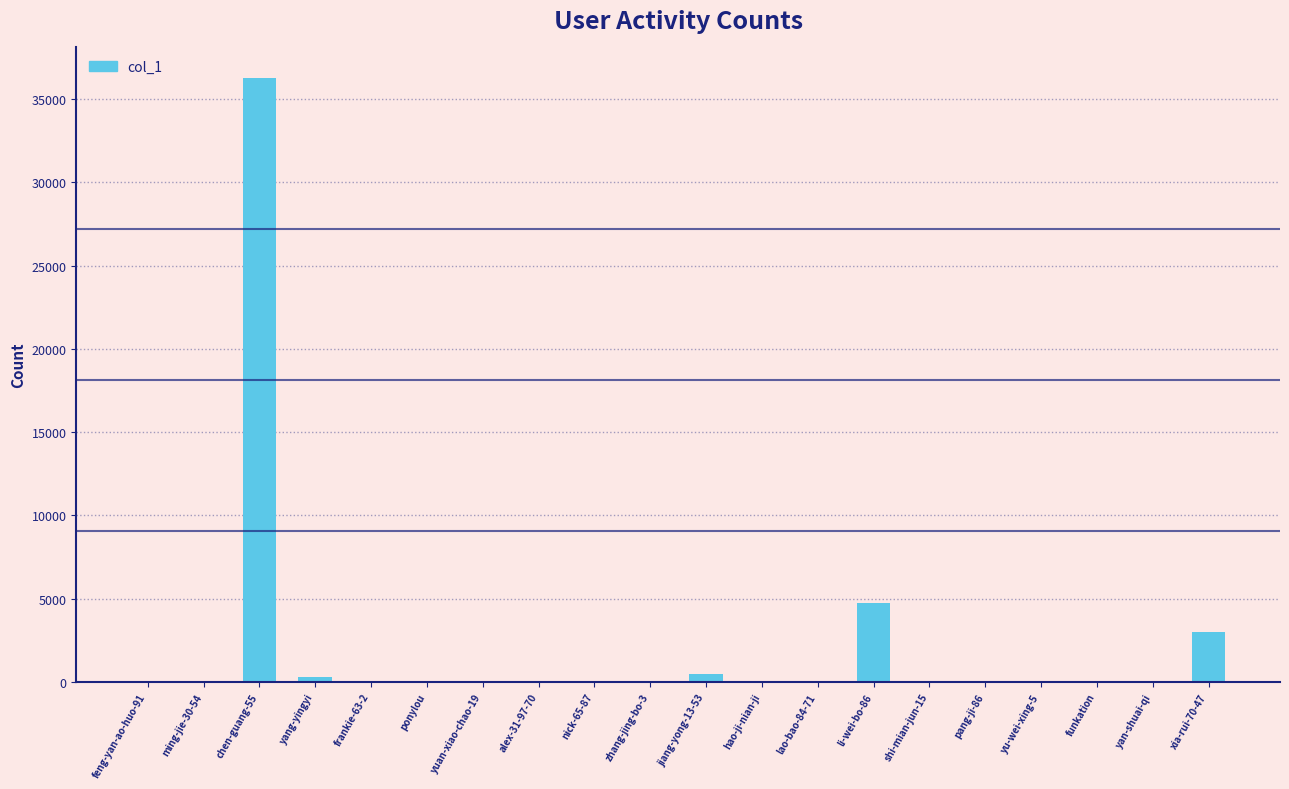

Which category has the highest value across all series?

chen-guang-55